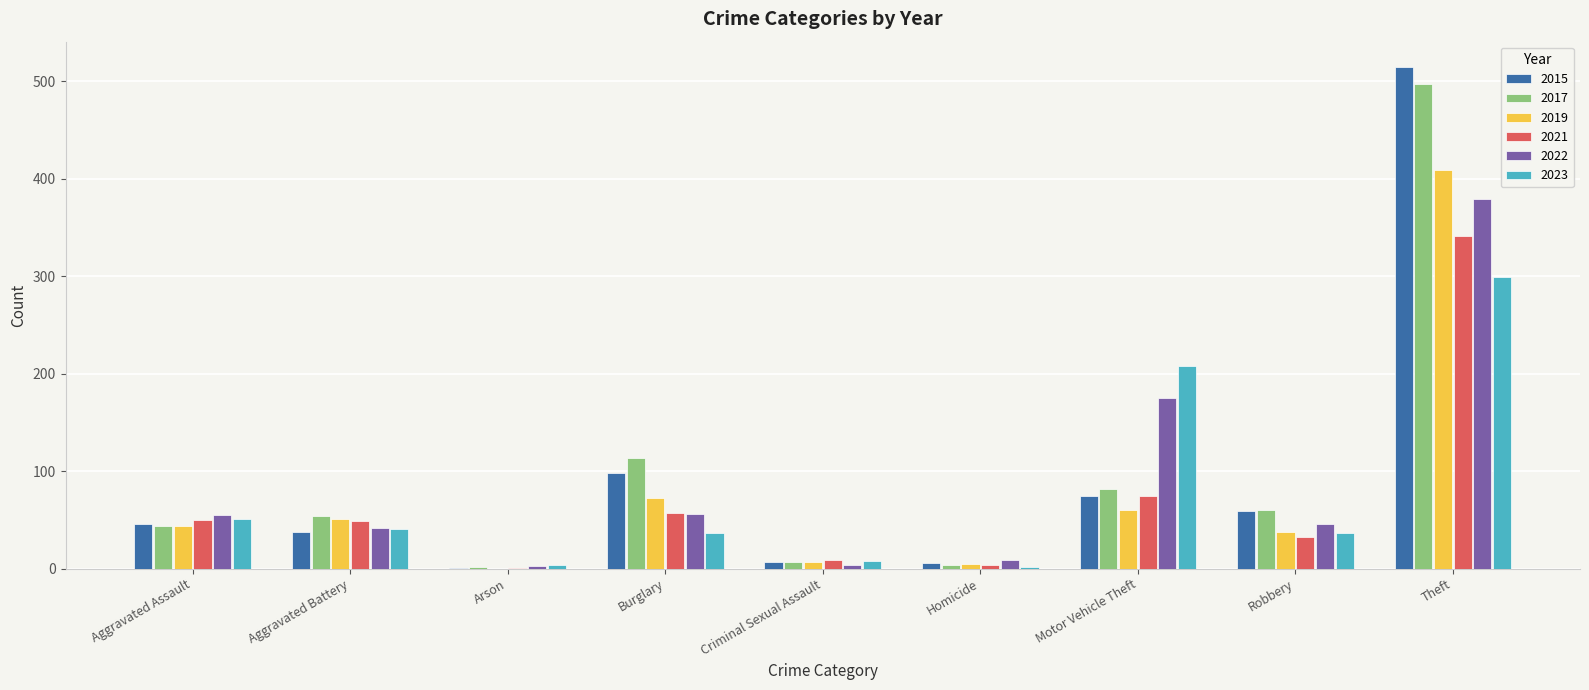

At which label does 2019 reach its peak?

Theft